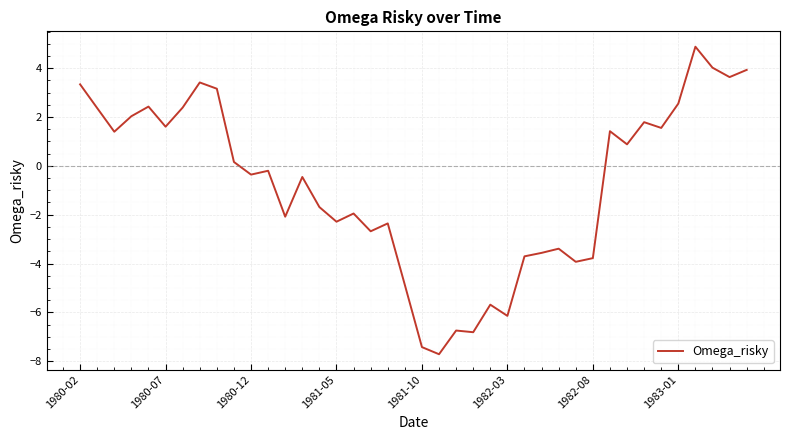

What is the difference between the maximum and minimum values?

12.6